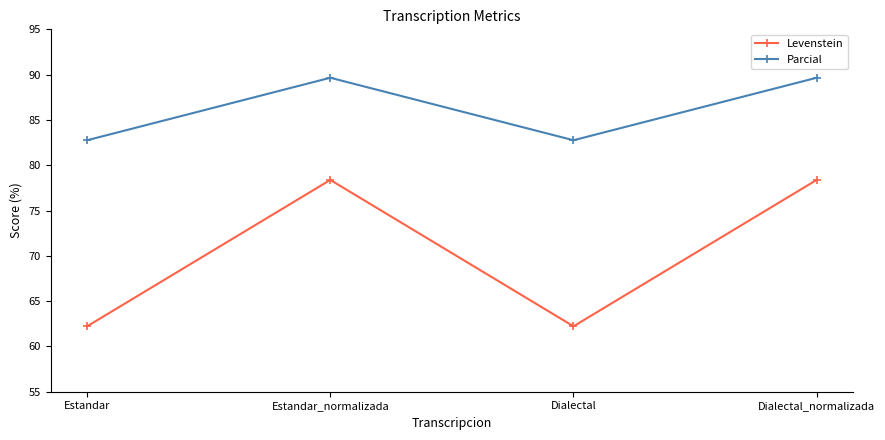

How many lines are shown in the chart?

2